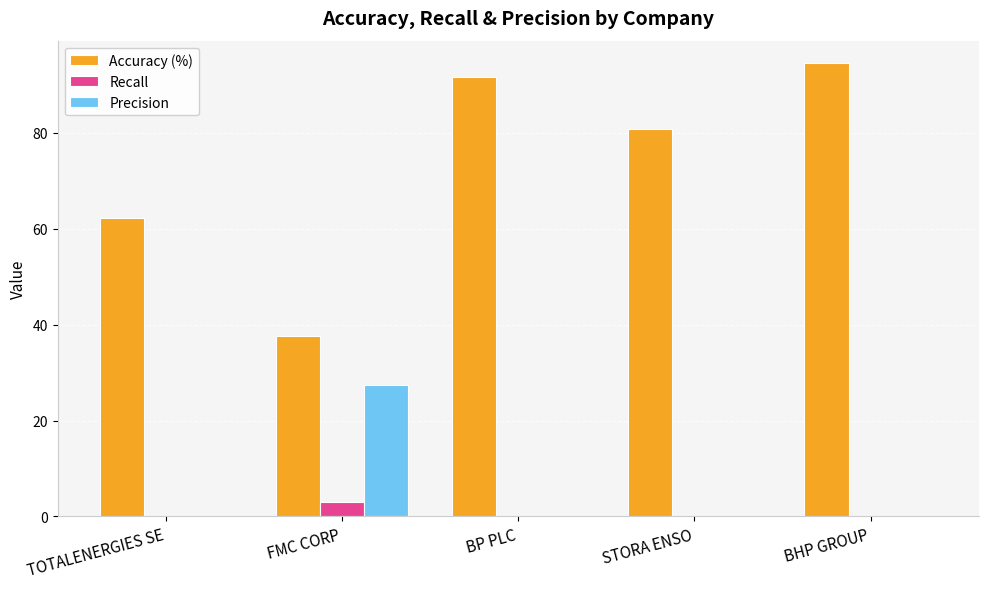

How many categories are shown in the chart?

5